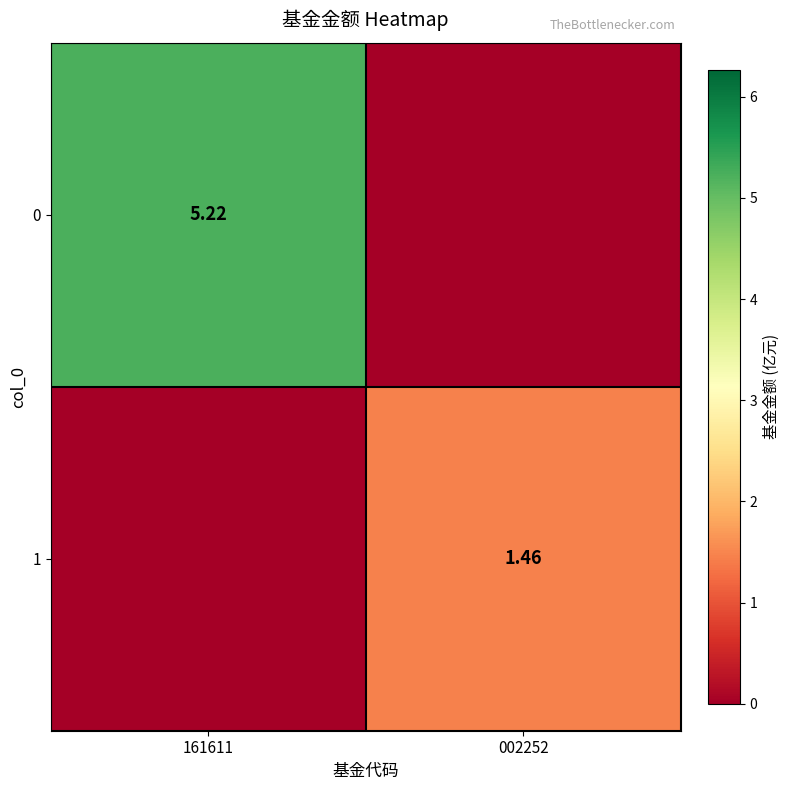

The 1 series shows 1.5 at 002252. True or false?

True